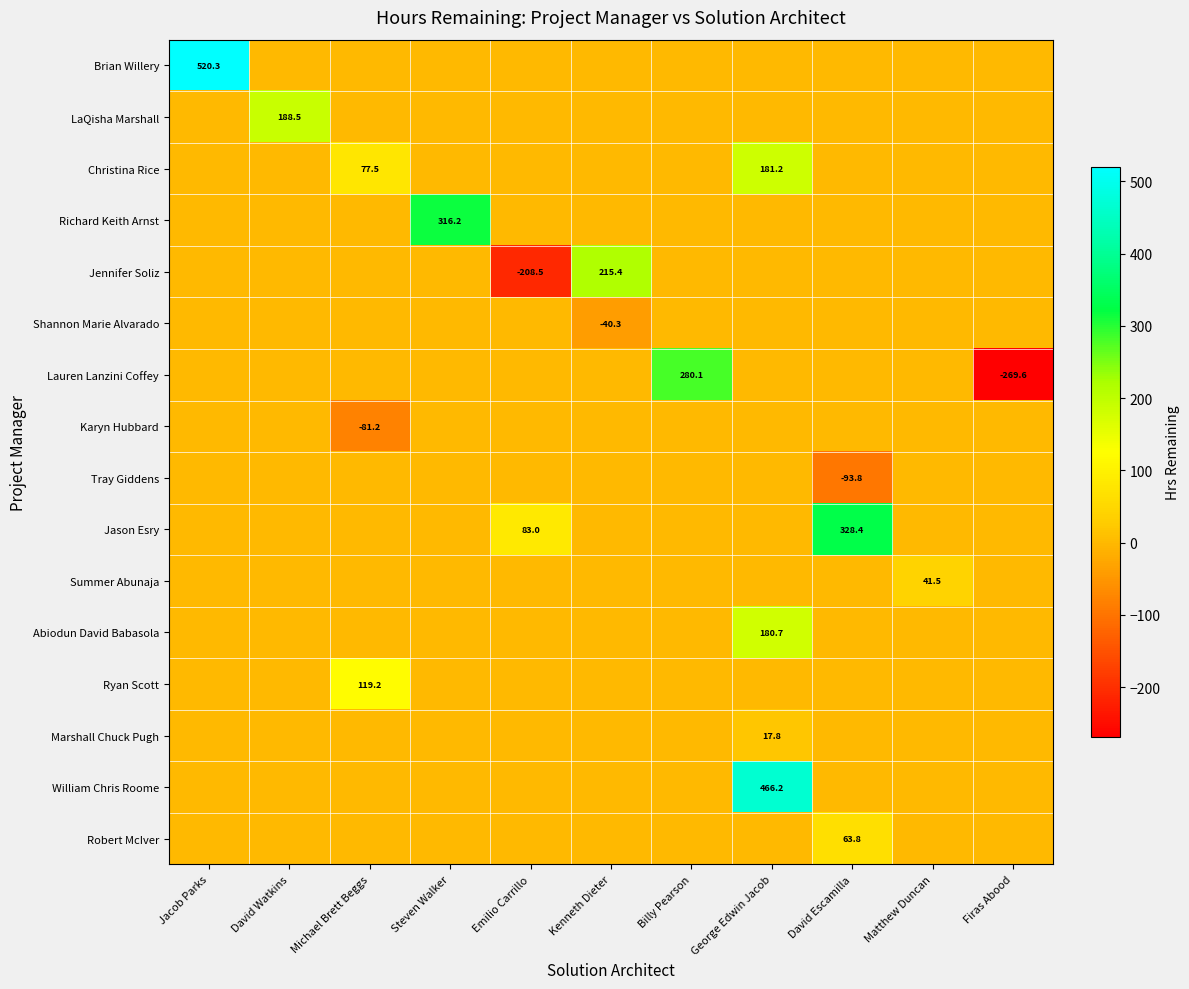

Where is William Chris Roome nearest to the value 233?

Jacob Parks